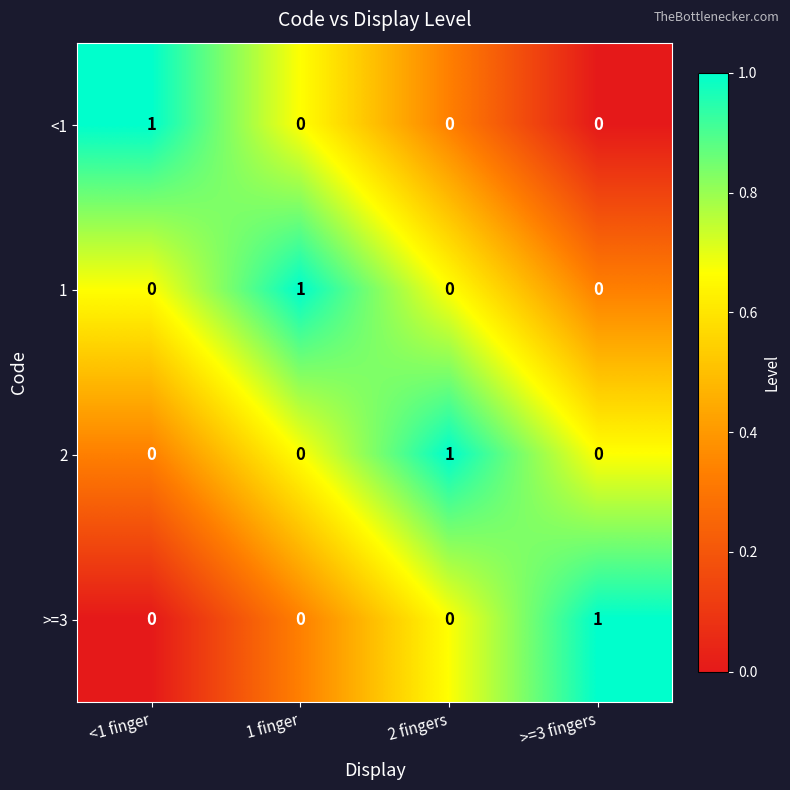

Count the number of categories in the chart.

4